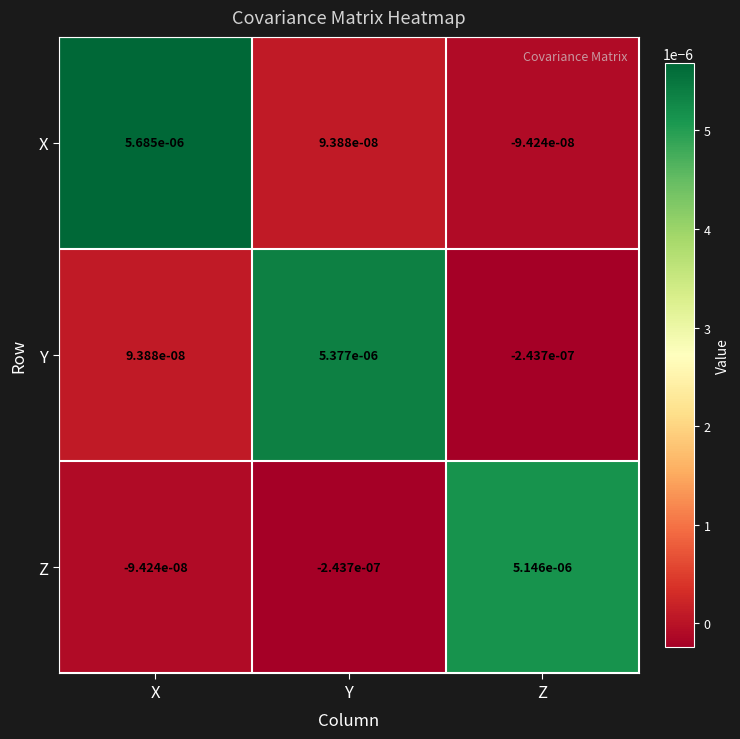

Which series has the largest range (max minus min)?

X